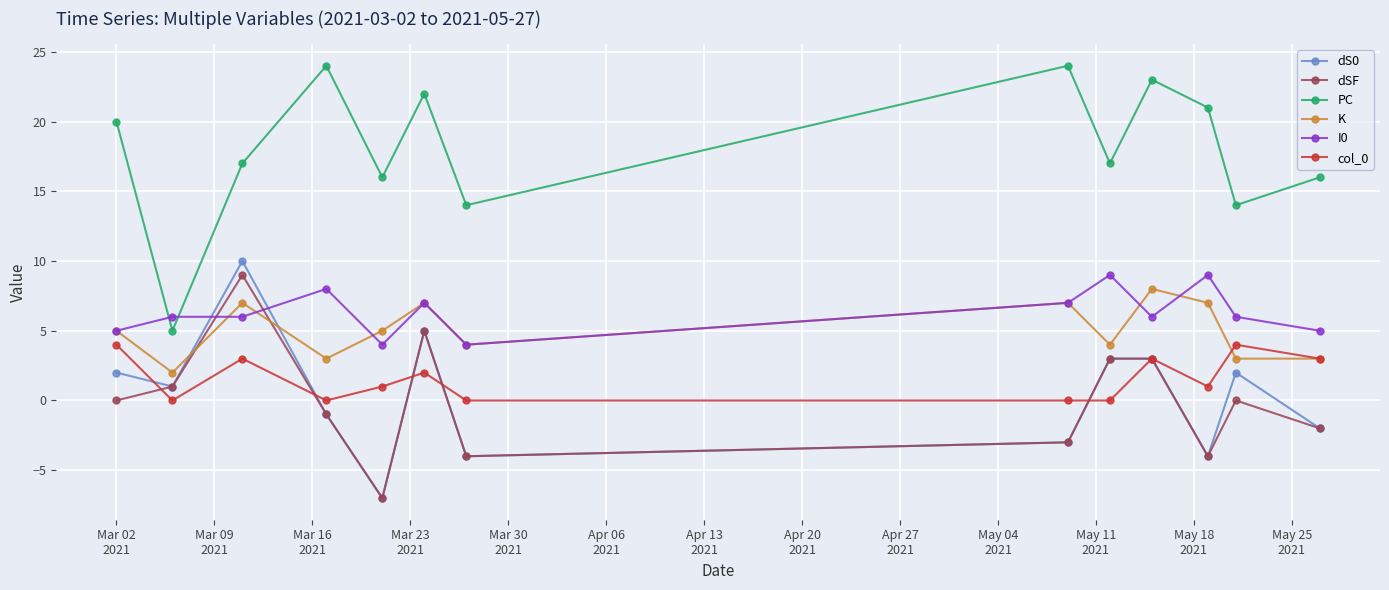

True or false: col_0 has more than 1 points higher than both neighbors.

True